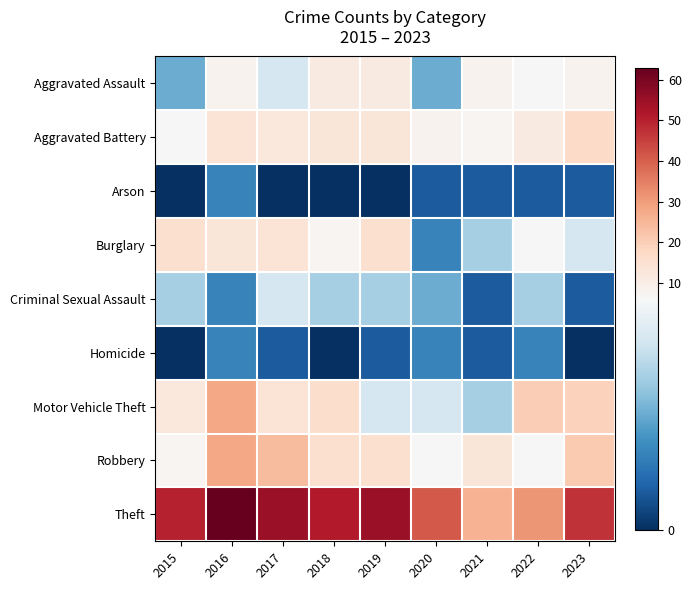

Between 2022 and 2015, which is larger?

2022